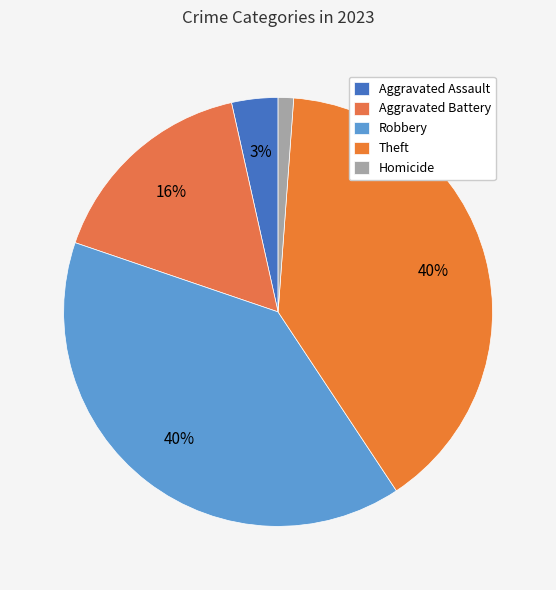

To the nearest percent, what is the combined percentage of Aggravated Assault and Homicide?

5%